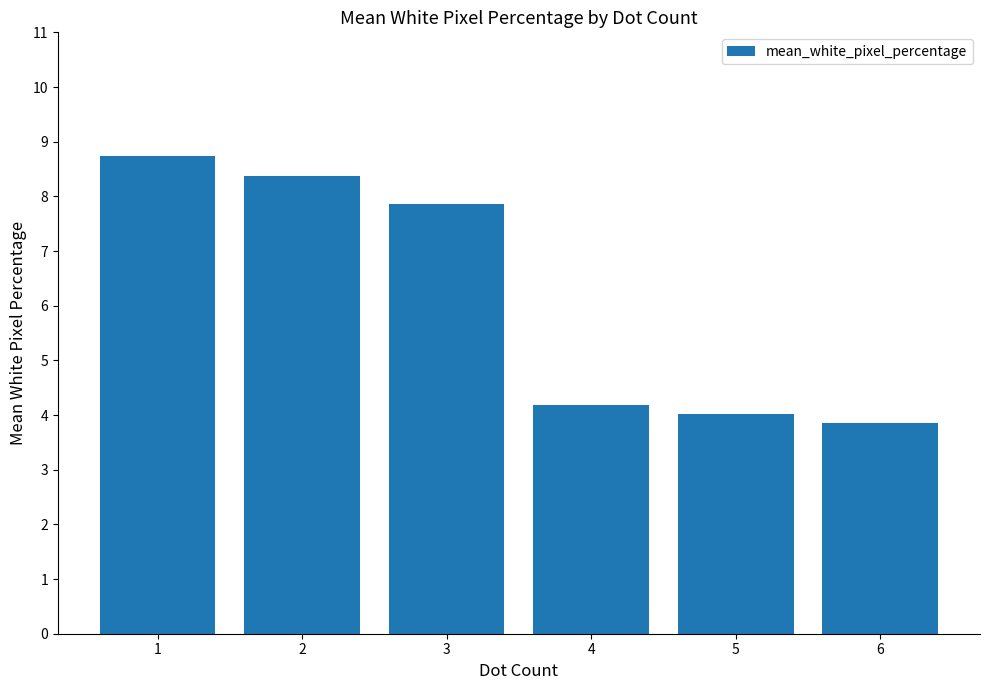

Reading left to right, what are all the values shown in this chart?

1=8.7	2=8.4	3=7.9	4=4.2	5=4.0	6=3.9